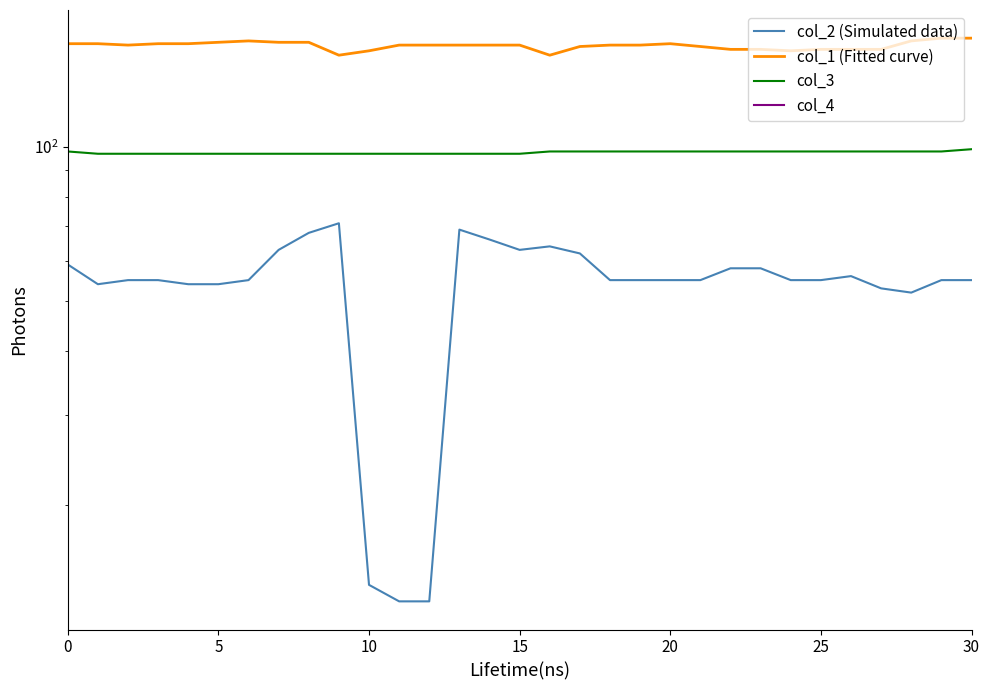

At which label is col_2 (Simulated data) closest to 42?

28